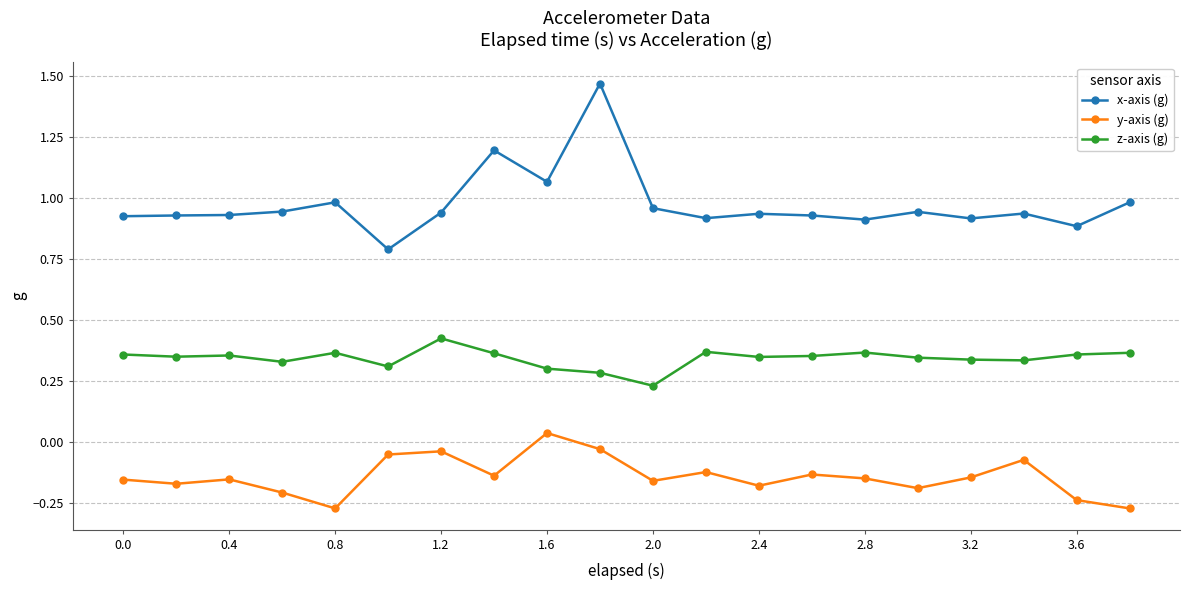

At how many categories does at least one series exceed 1?

3